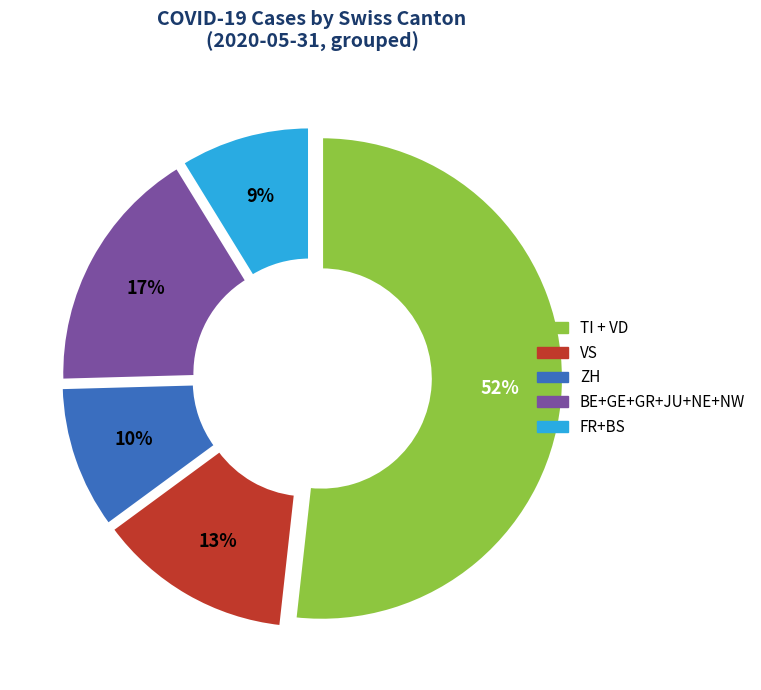

Is there a majority slice in this chart?

Yes